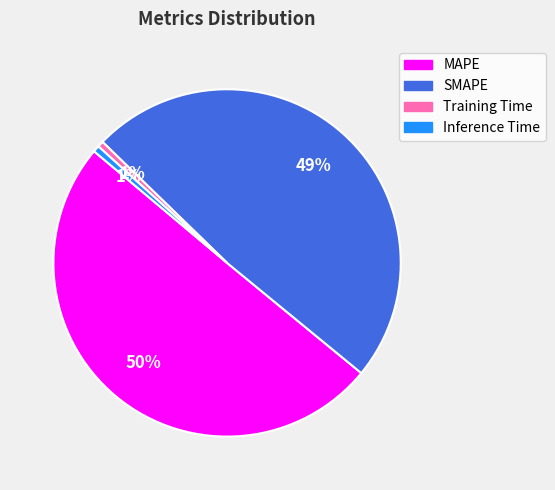

Combined, do SMAPE and Training Time account for over 50%?

No